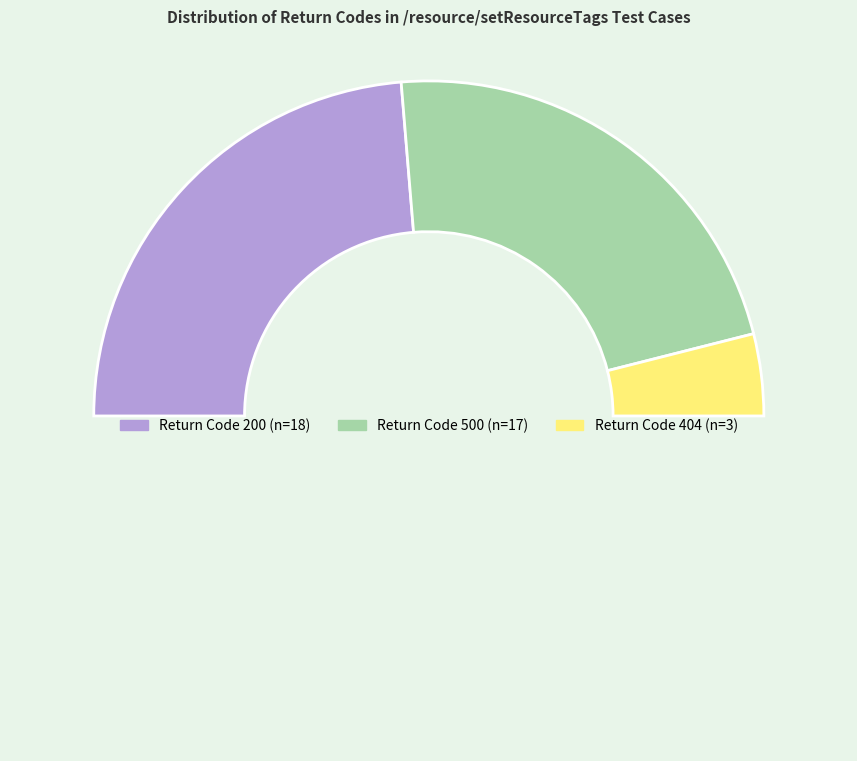

How many slices are in this pie chart?

4